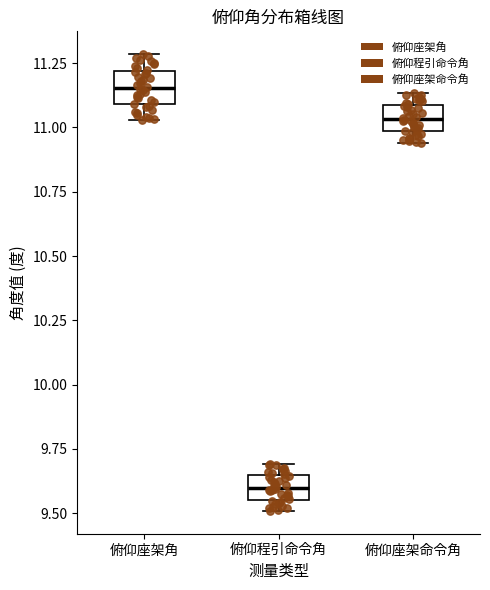

Where is the upper edge of the box for 俯仰程引命令角 on the y-axis? The values are not printed on the chart, so give them approximately, as read against the axis.

9.65